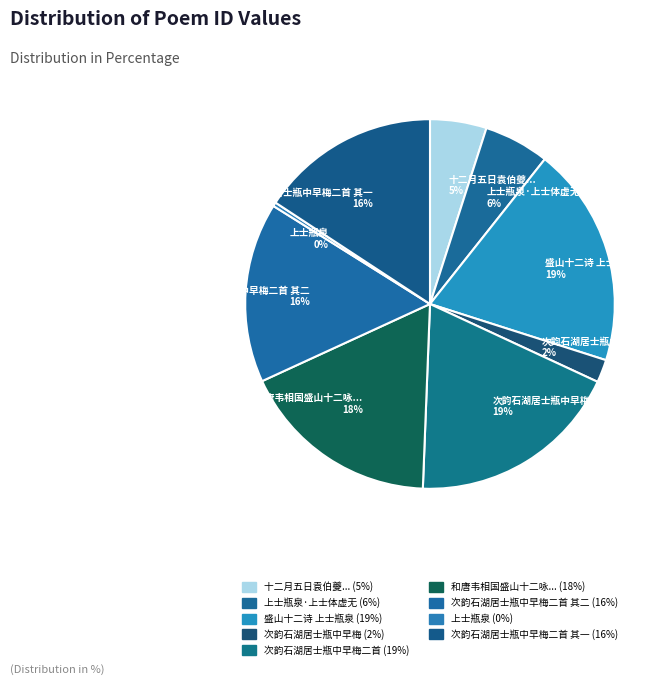

What is the smallest slice in the pie chart?

上士瓶泉